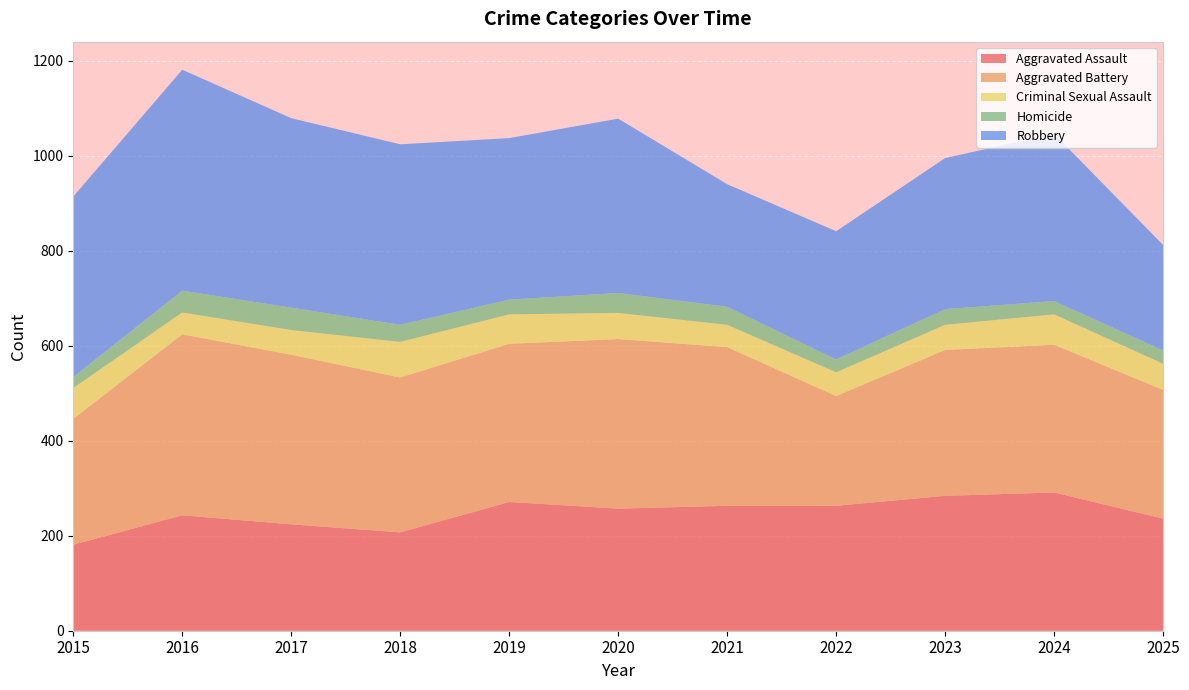

Reading left to right, extract all data points from this chart.

Aggravated Assault: 2015=181	2016=243	2017=224	2018=207	2019=271	2020=257	2021=263	2022=263	2023=284	2024=291	2025=236
Aggravated Battery: 2015=265	2016=381	2017=357	2018=326	2019=333	2020=357	2021=334	2022=231	2023=307	2024=311	2025=271
Criminal Sexual Assault: 2015=65	2016=46	2017=52	2018=75	2019=62	2020=55	2021=47	2022=50	2023=53	2024=64	2025=55
Homicide: 2015=23	2016=46	2017=47	2018=36	2019=31	2020=42	2021=38	2022=27	2023=33	2024=28	2025=28
Robbery: 2015=380	2016=465	2017=399	2018=380	2019=340	2020=367	2021=258	2022=270	2023=318	2024=352	2025=222